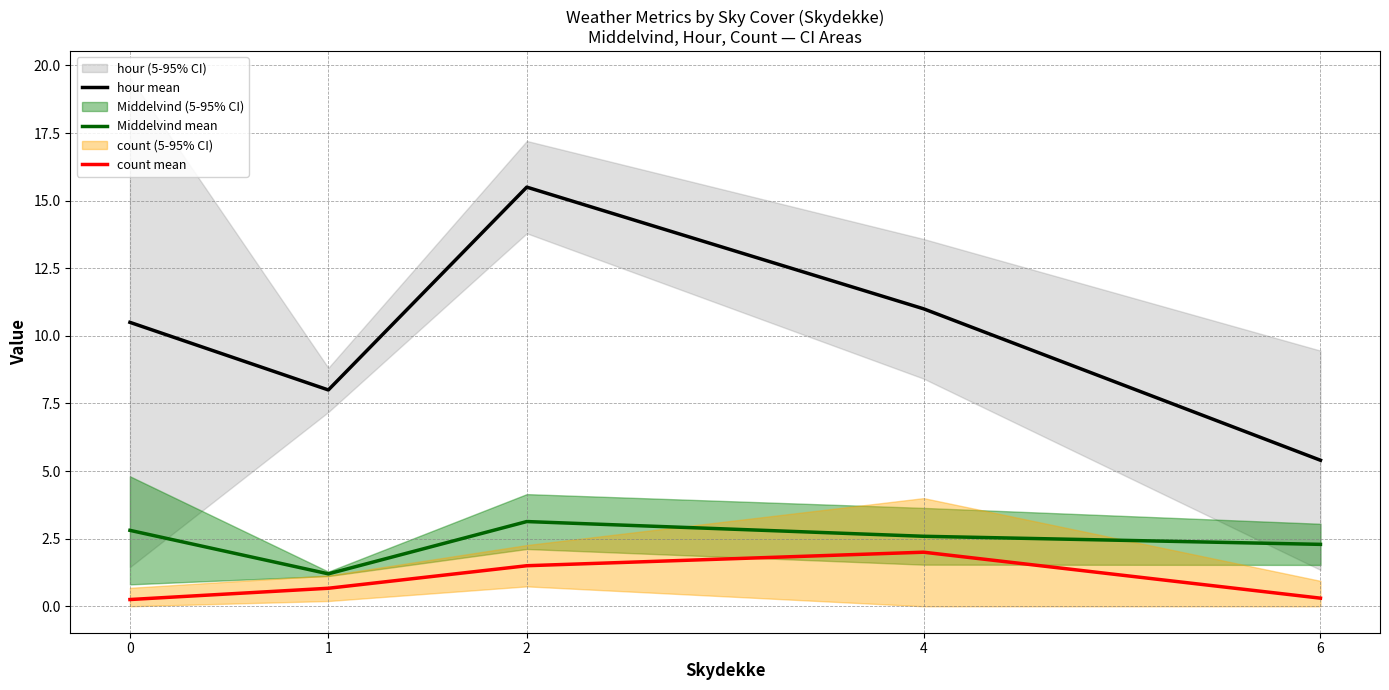

Where is the first local maximum for count mean?

4